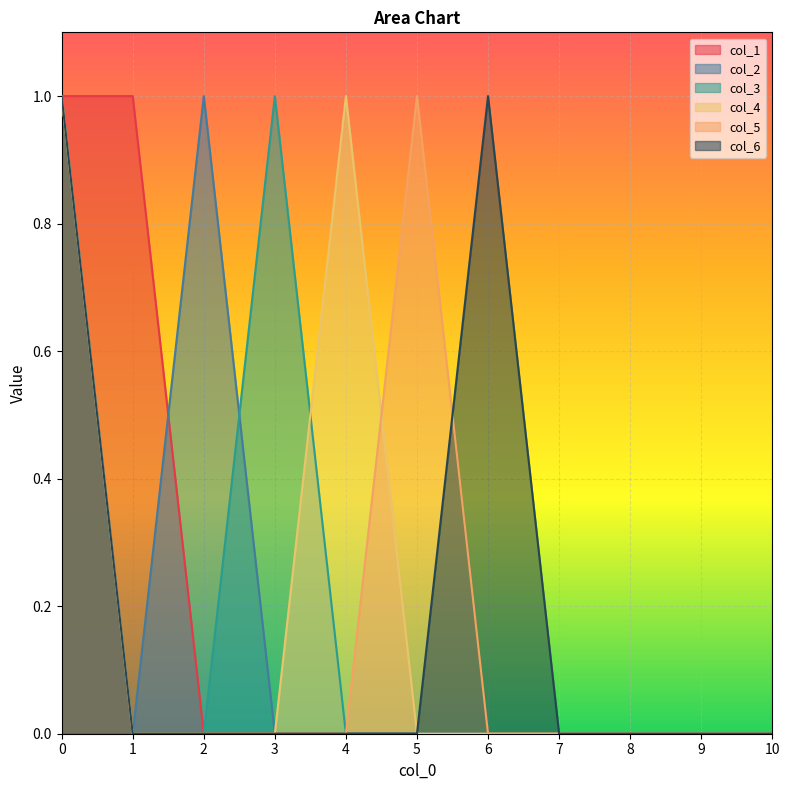

List the series in order of their peak value, lowest first.

col_1, col_2, col_3, col_4, col_5, col_6